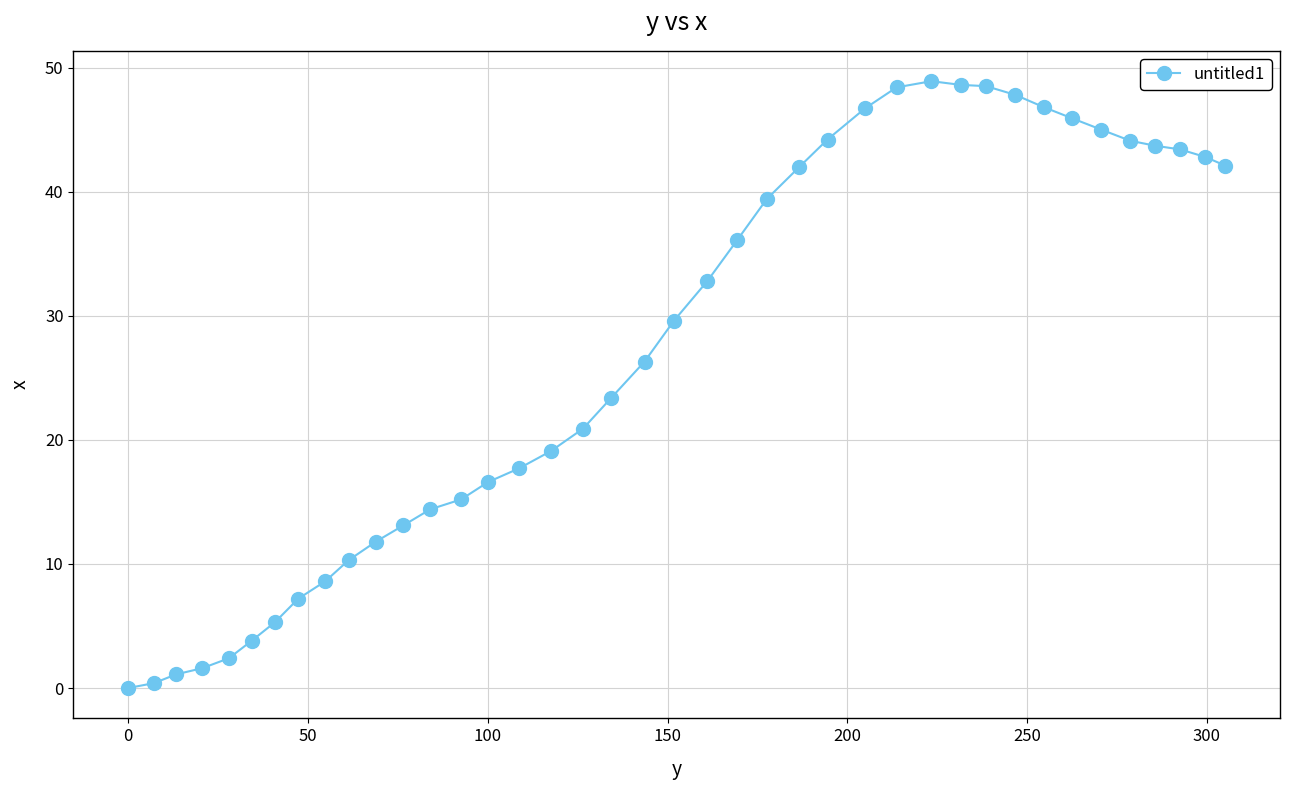

What is the maximum value shown in the chart?

48.9